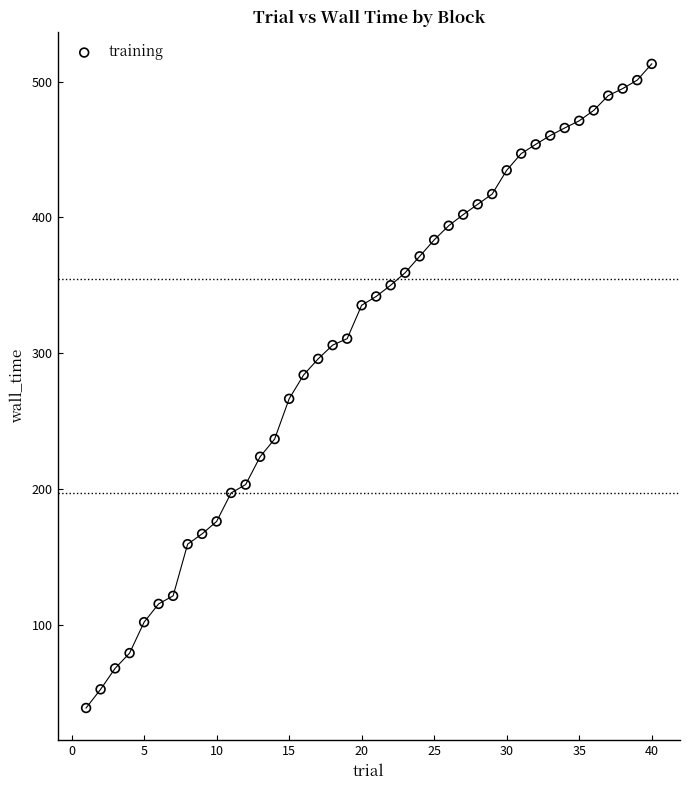

What is the range of X values (max minus min)?

39.0